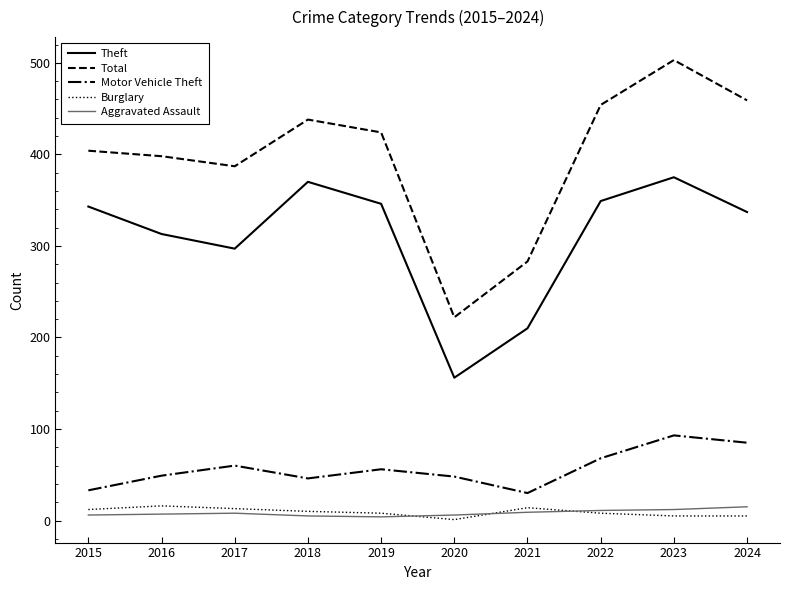

At which label does Total reach its peak?

2023